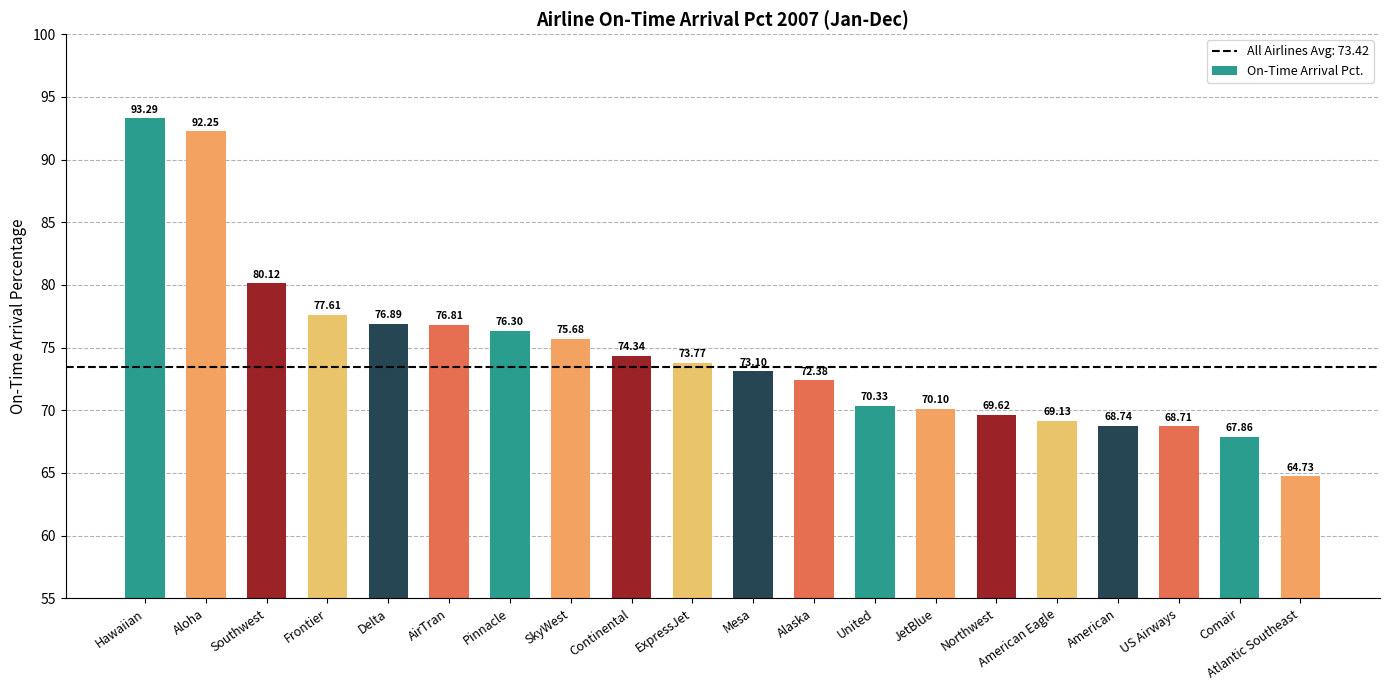

Are the bars horizontal?

No